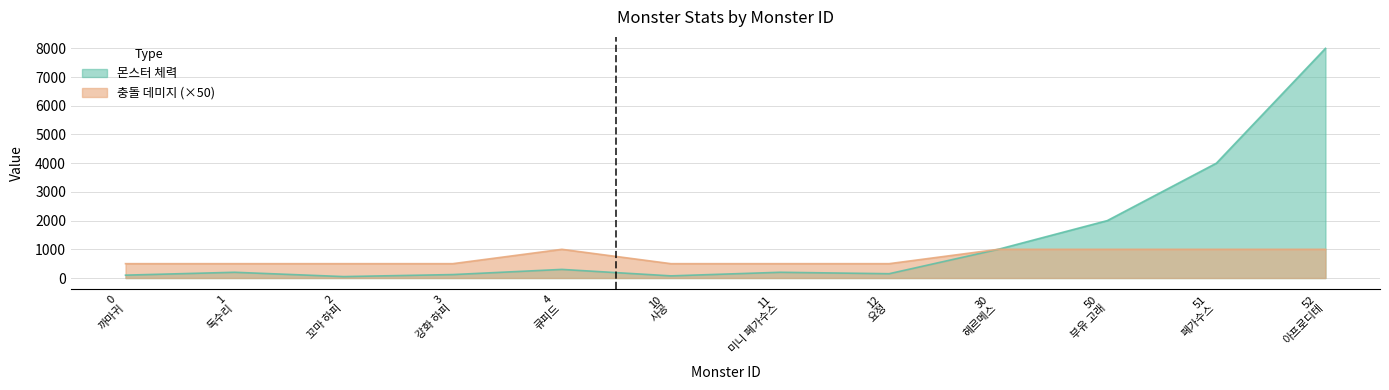

How many interior local peaks does the 몬스터 체력 series have?

3